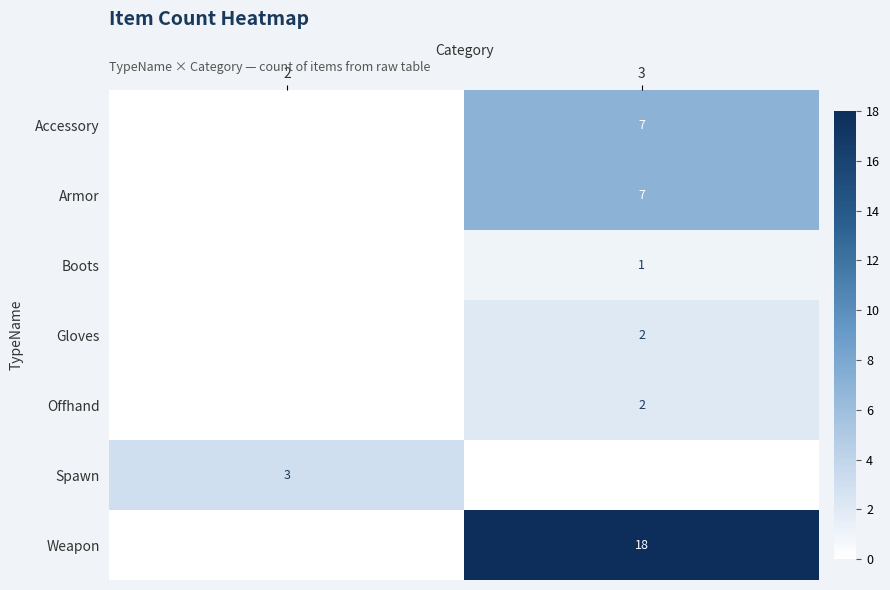

True or false: Boots has a value of 1 at 3.

True